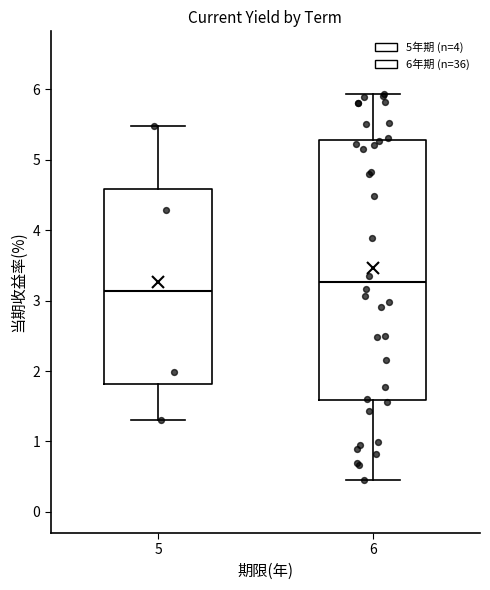

Where is the lower edge of the box at x = 6 on the y-axis? The values are not printed on the chart, so give them approximately, as read against the axis.

1.6